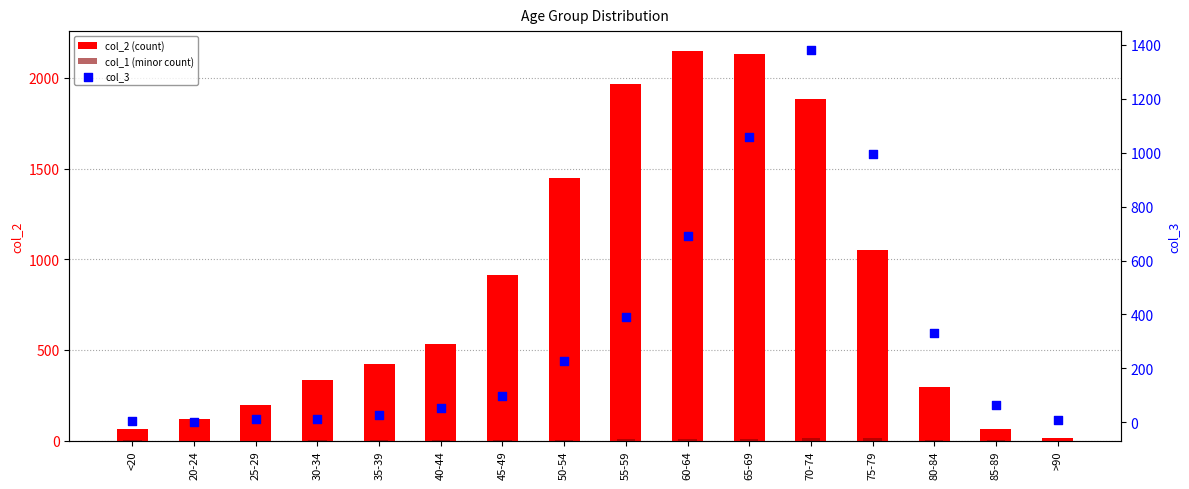

At which category is the sum across all series the highest?

70-74